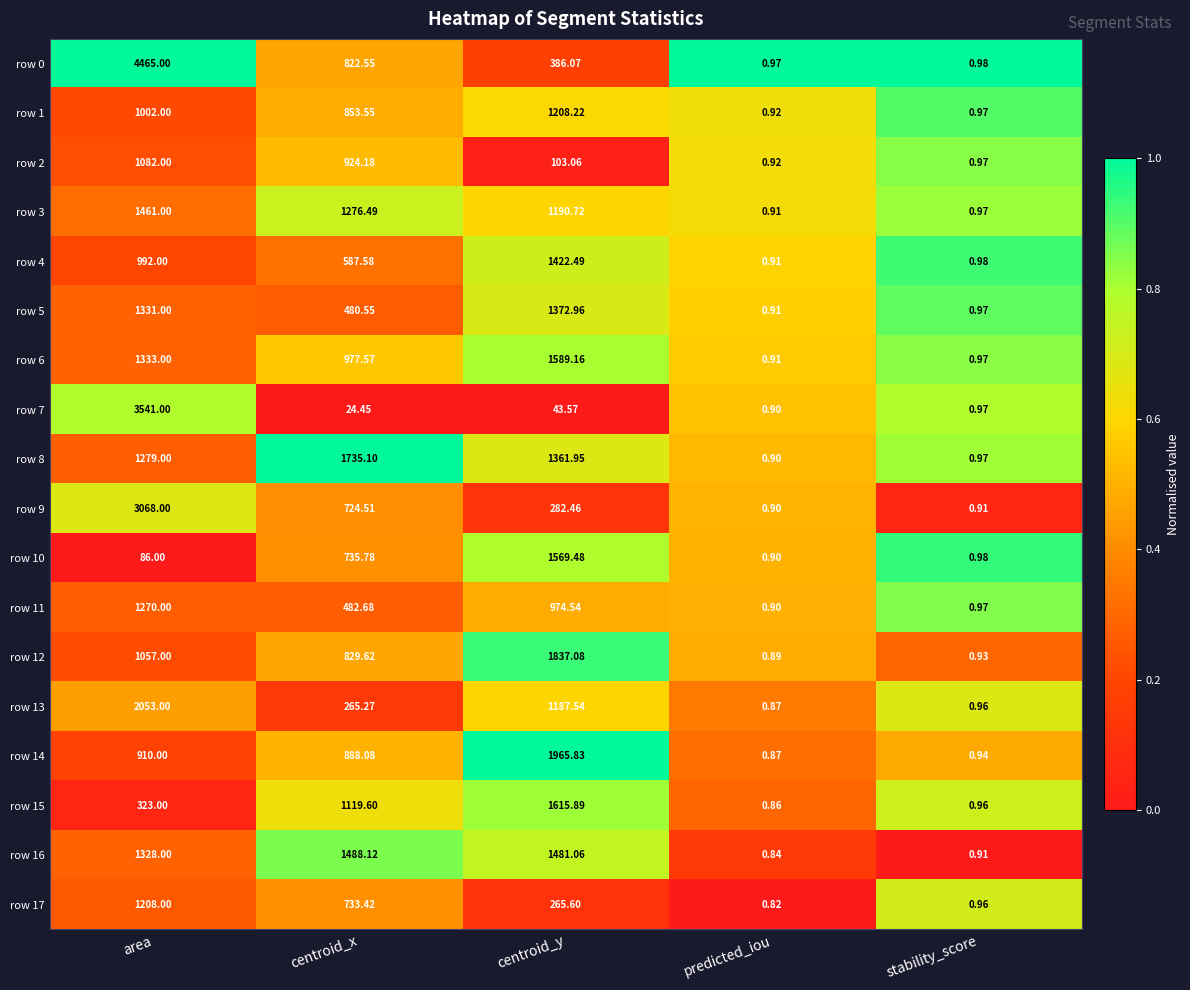

How many data points does each series have?

5